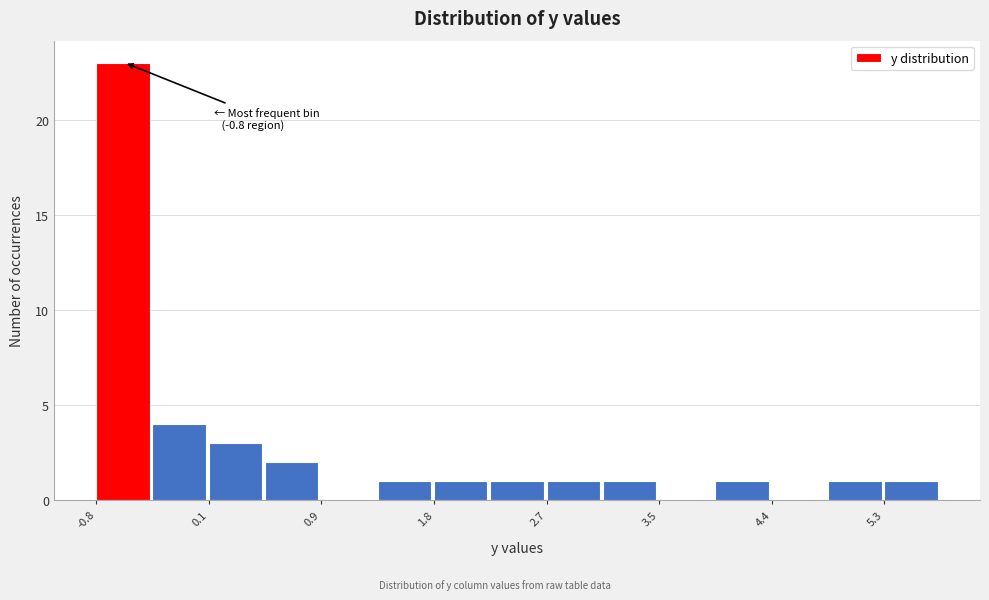

Over which range of the x-axis is the bar tallest?

-0.8 to -0.4